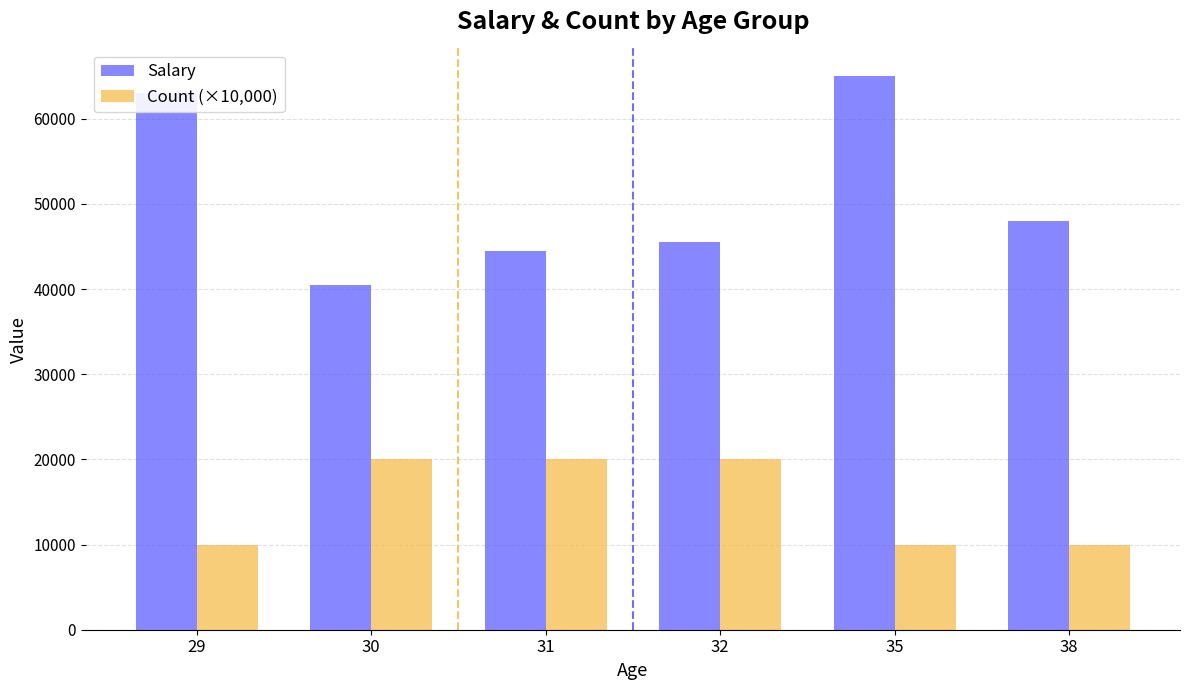

What is the difference between the maximum and second lowest values in the Salary series?

20500